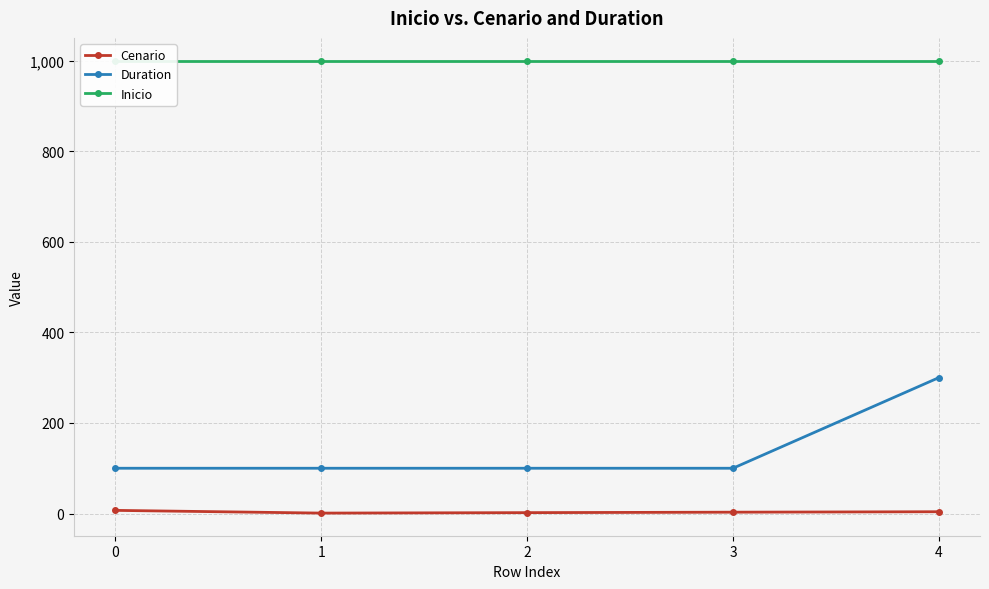

What are all the series names shown in the legend?

Cenario, Duration, Inicio